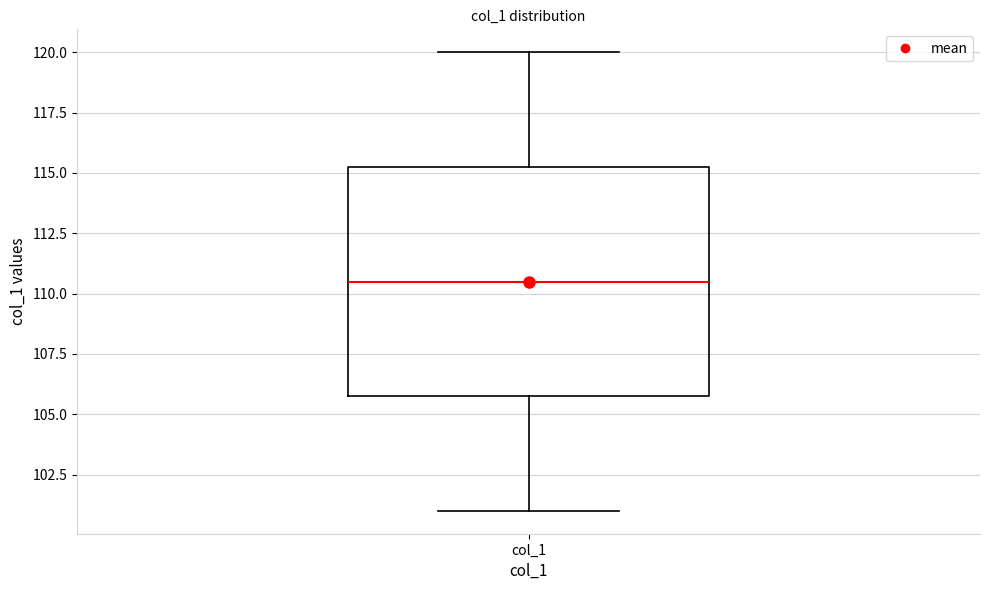

Where is the lower edge of the box for col_1 on the y-axis? The values are not printed on the chart, so give them approximately, as read against the axis.

106.0